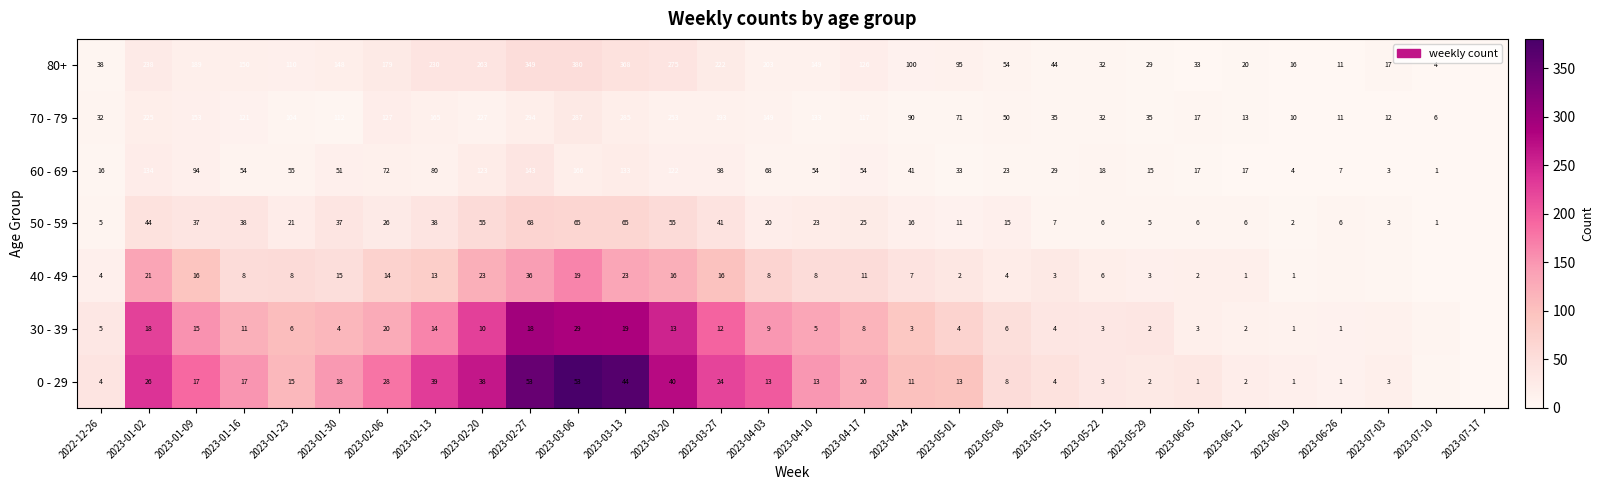

What is the spread (max minus min) of values at 2023-02-20?

253